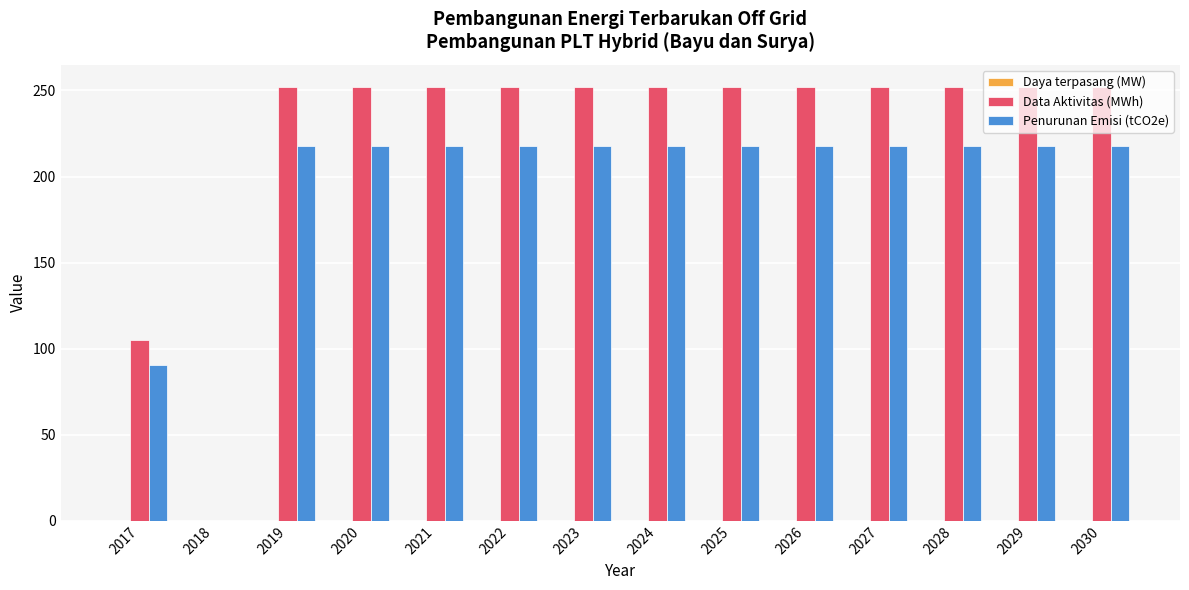

Which series has the largest range (max minus min)?

Data Aktivitas (MWh)